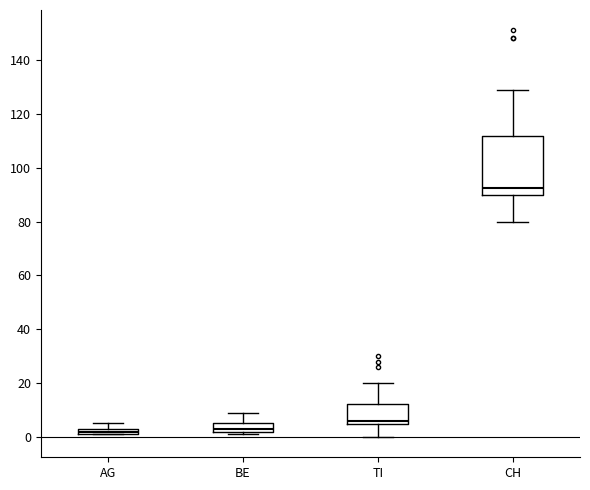

Which box is the tallest, from its lower edge to its upper edge?

CH